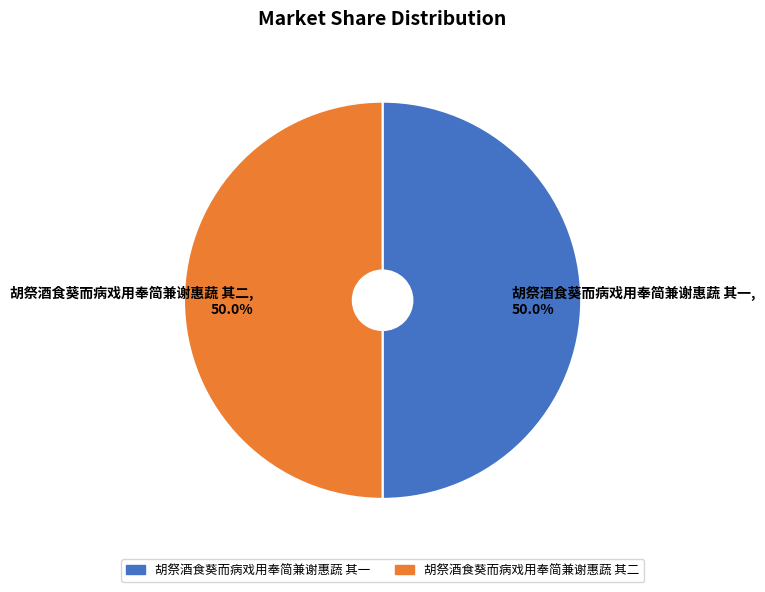

To the nearest percent, what percentage of the pie is 胡祭酒食葵而病戏用奉简兼谢惠蔬 其一?

50%